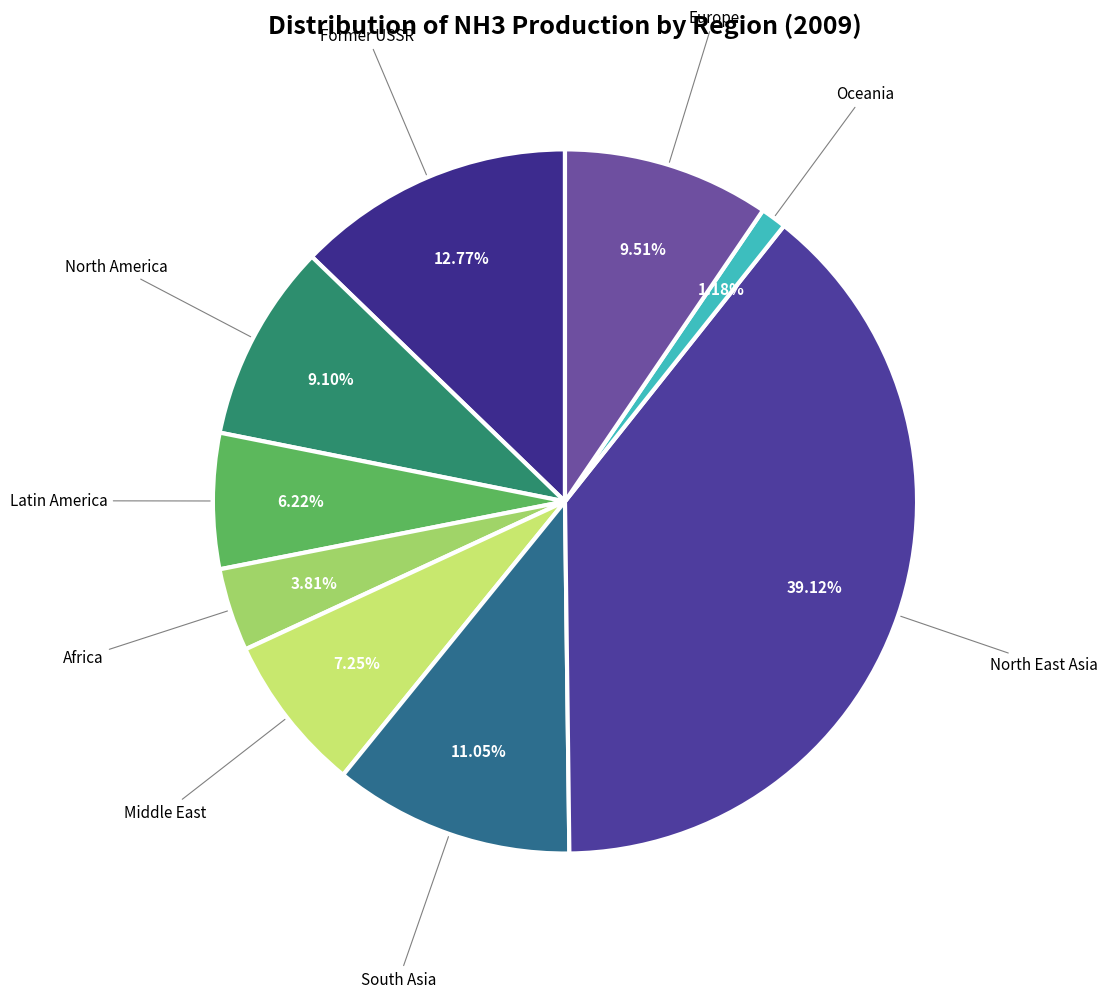

Which slice is the largest?

North East Asia